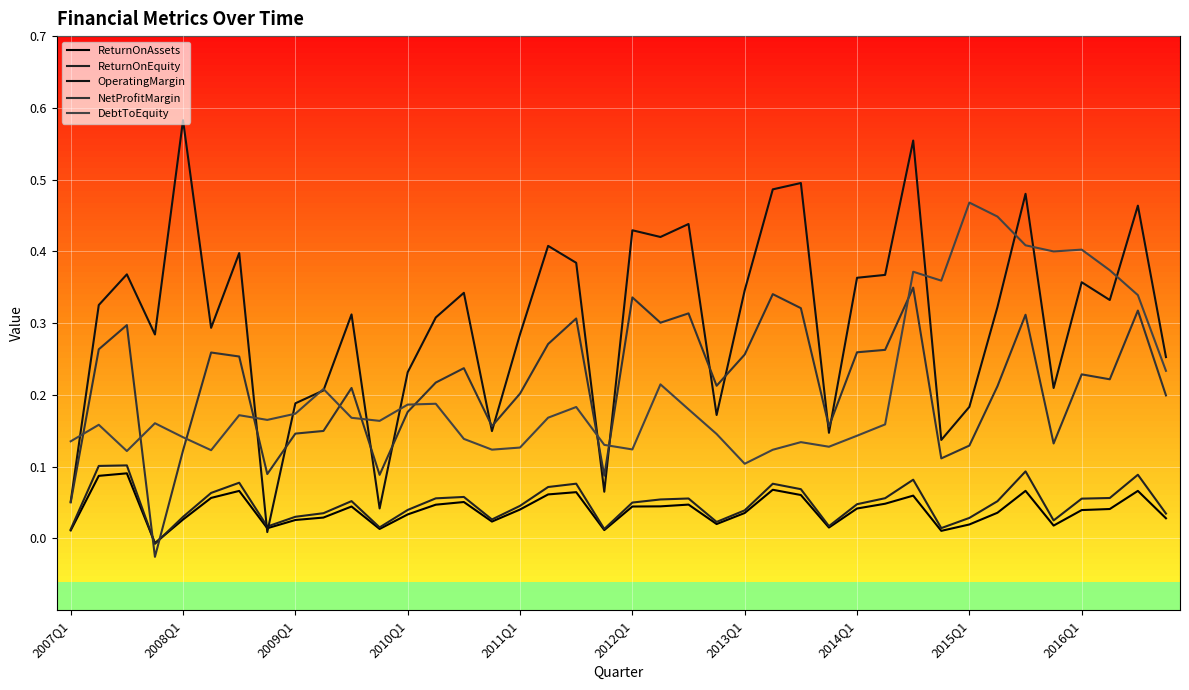

What are all the series names shown in the legend?

ReturnOnAssets, ReturnOnEquity, OperatingMargin, NetProfitMargin, DebtToEquity